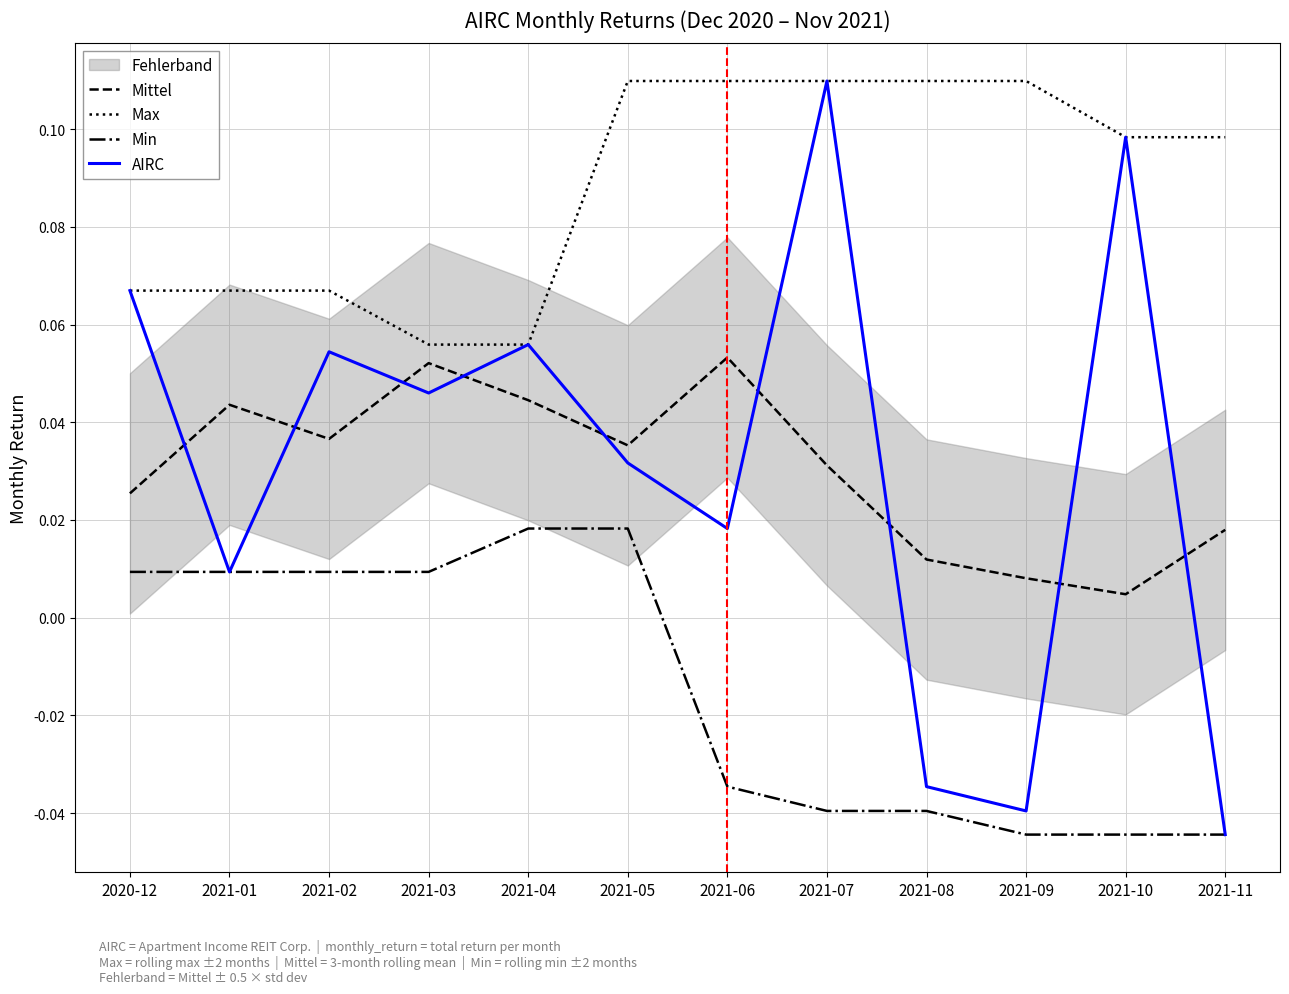

How many data points does each series have?

12